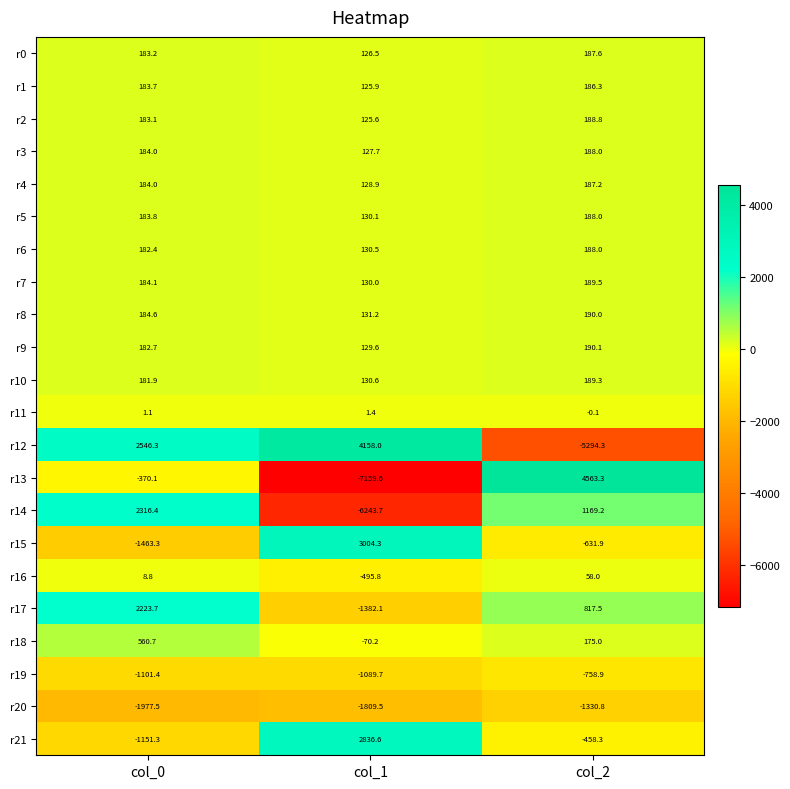

What is the spread (max minus min) of values at col_0?

4523.8